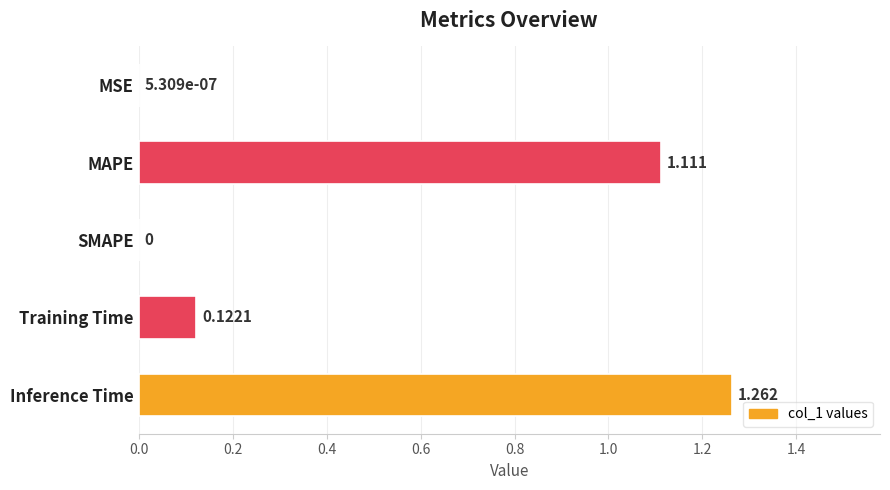

How many distinct data groups are displayed?

1